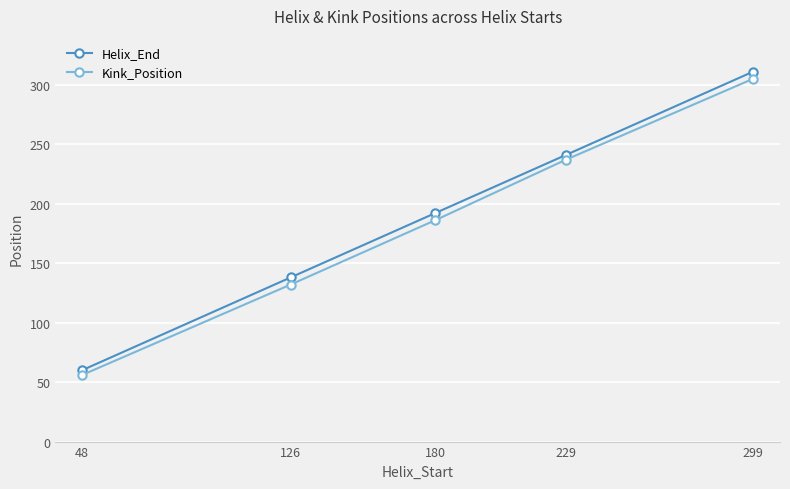

Where is Helix_End nearest to the value 185?

180